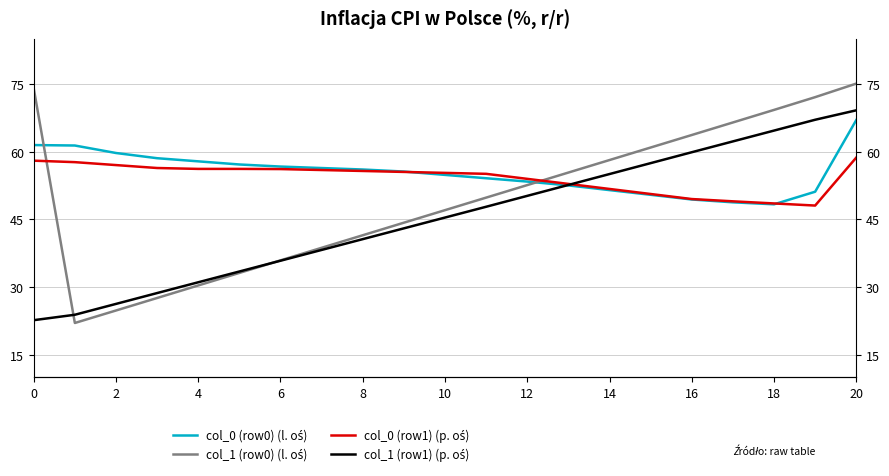

What value does the col_0 (row0) (l. oś) series have at 13?

52.5